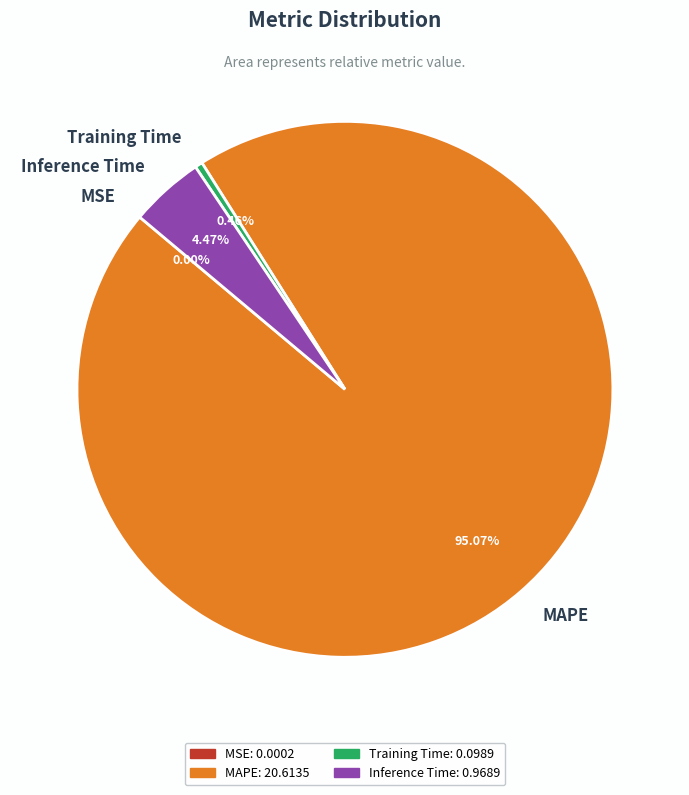

Combined, do Training Time and Inference Time account for over 50%?

No